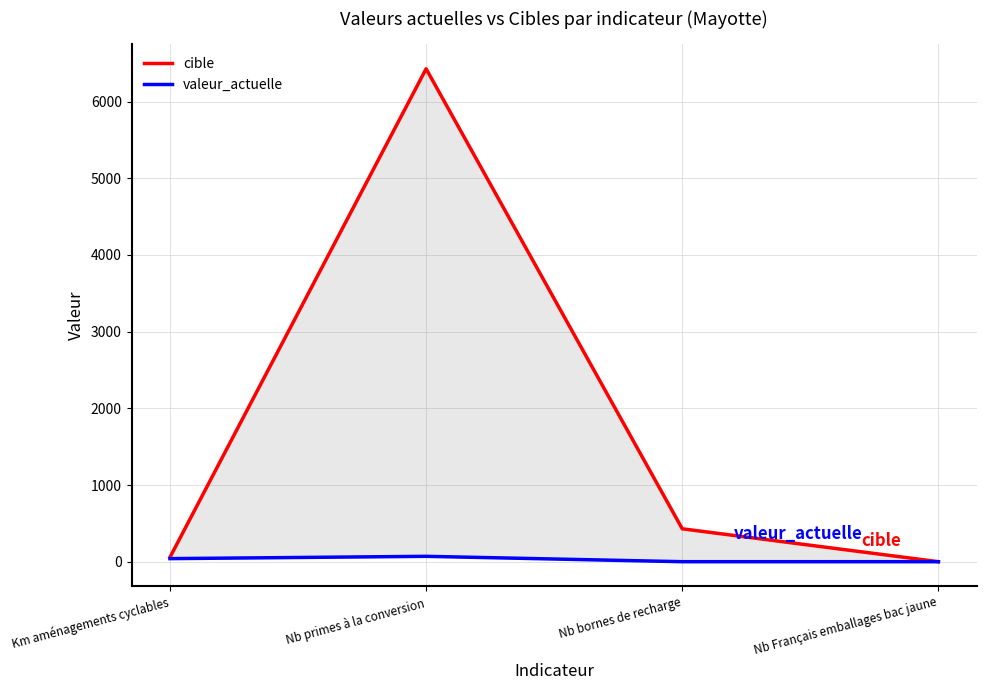

True or false: cible and valeur_actuelle cross at least once.

False